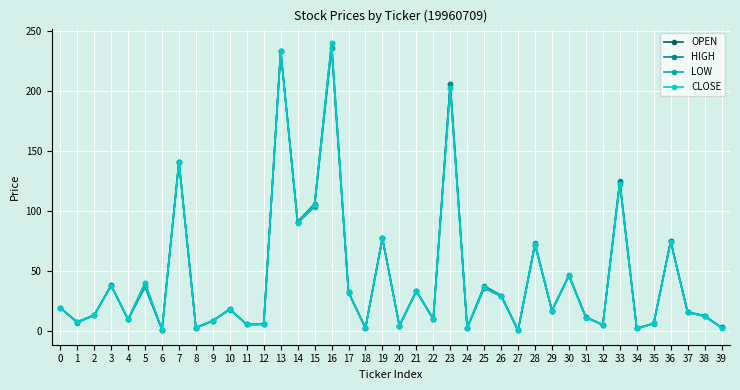

Between 21 and 22, which series saw the biggest shift?

OPEN